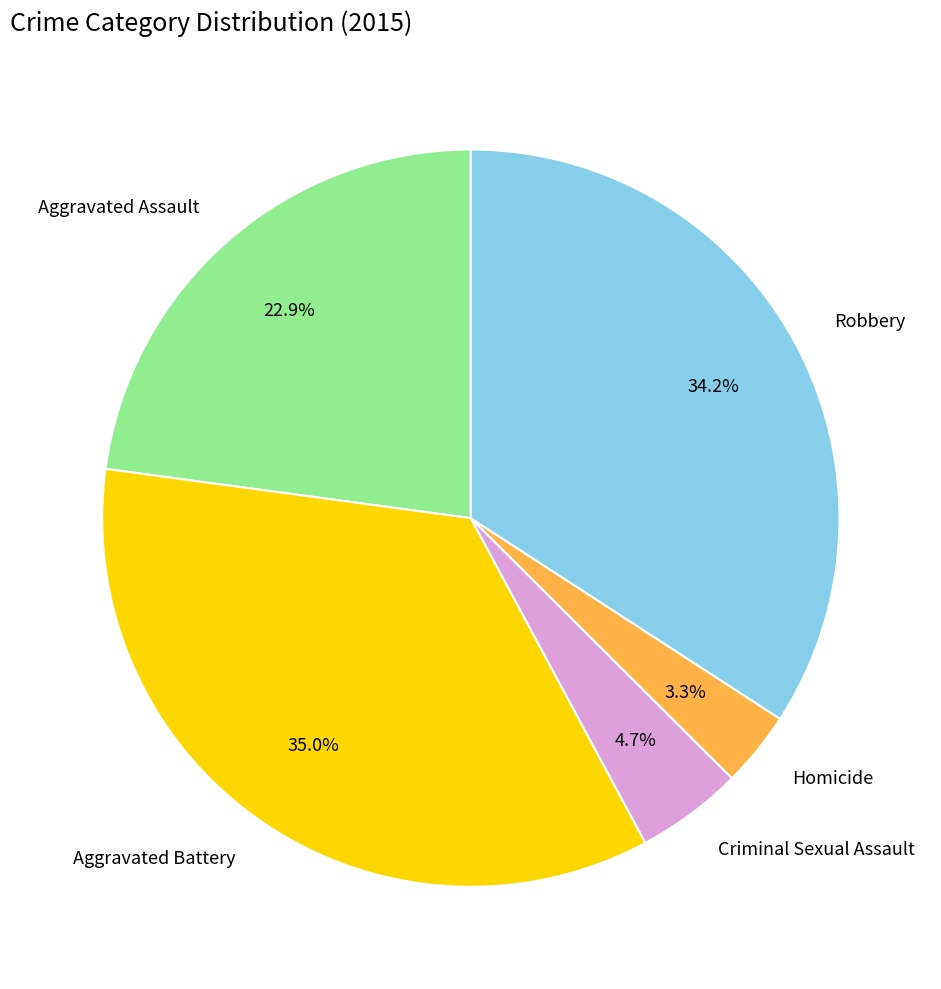

To the nearest percent, what is the average slice percentage?

20%